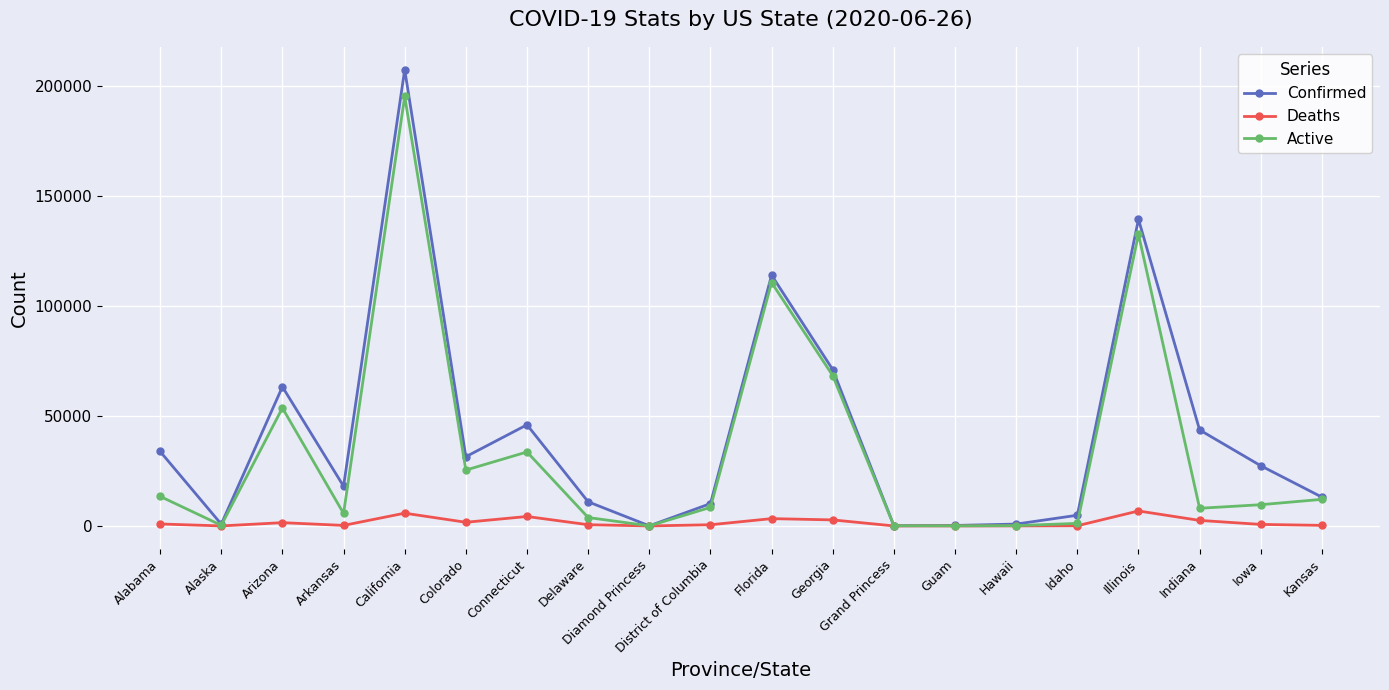

The Confirmed series shows 31479 at Colorado. True or false?

True